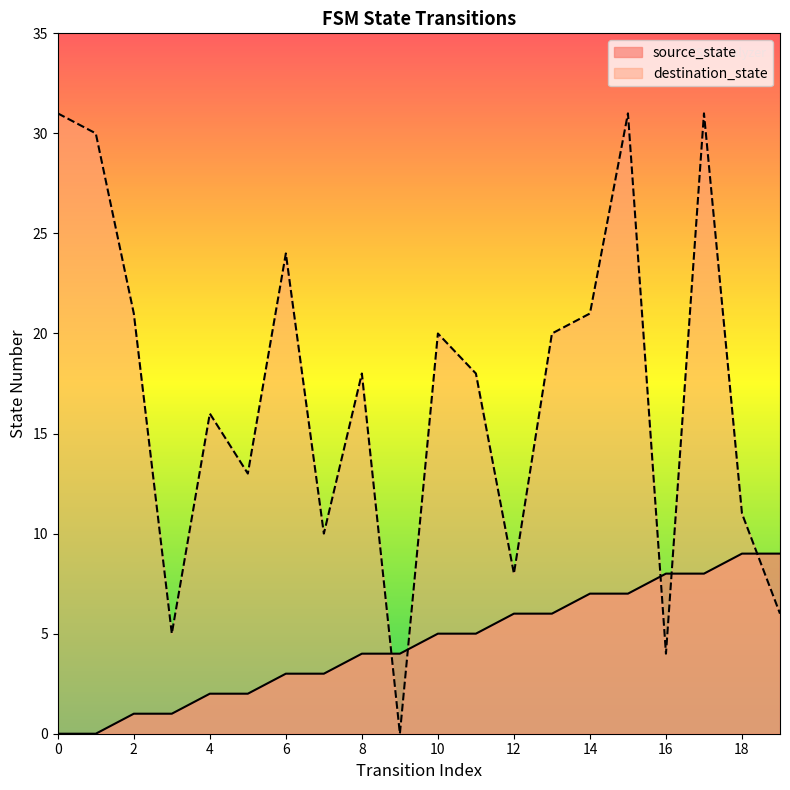

The source_state series shows 1 at 3. True or false?

True